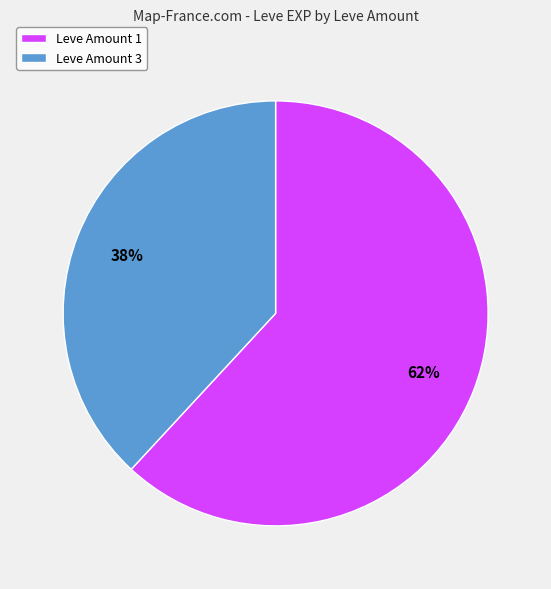

To the nearest percent, what is the average slice percentage?

50%